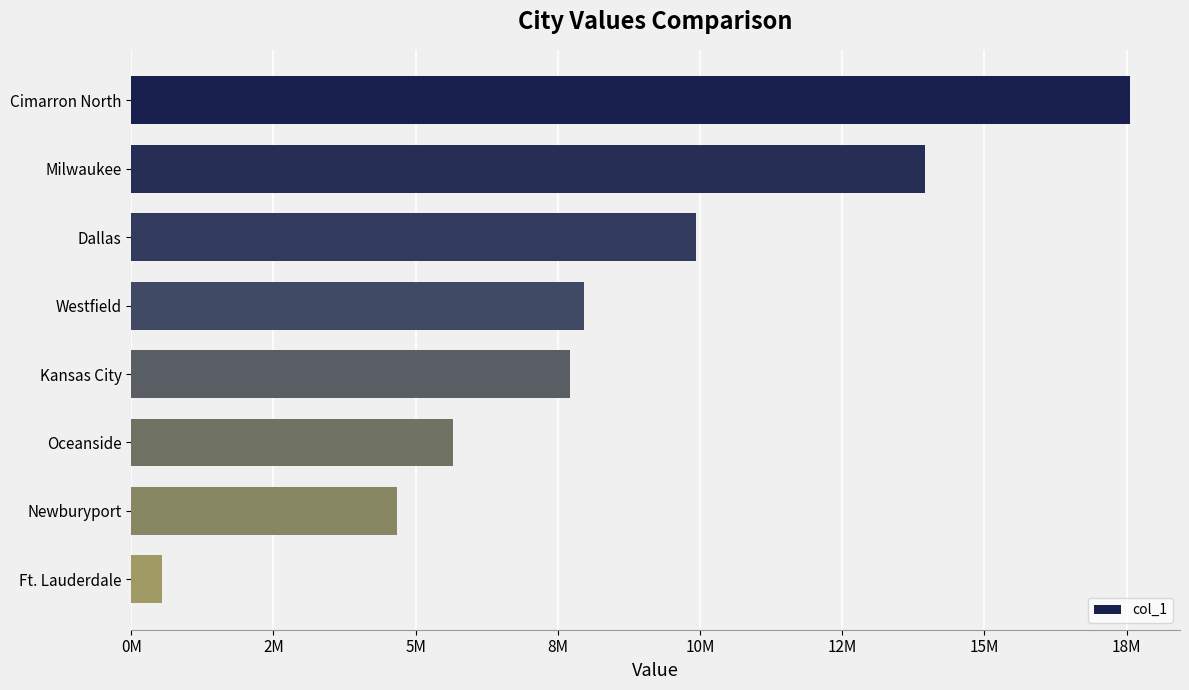

Does the chart contain any negative values?

No